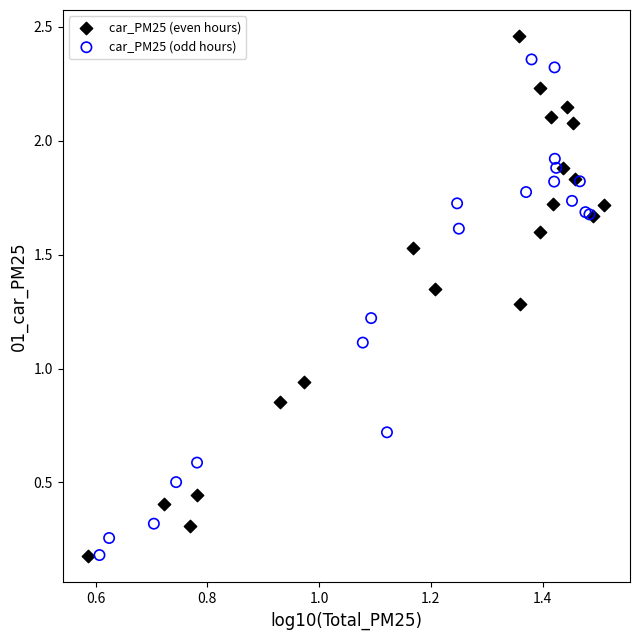

Which series contains the highest Y value?

car_PM25 (even hours)